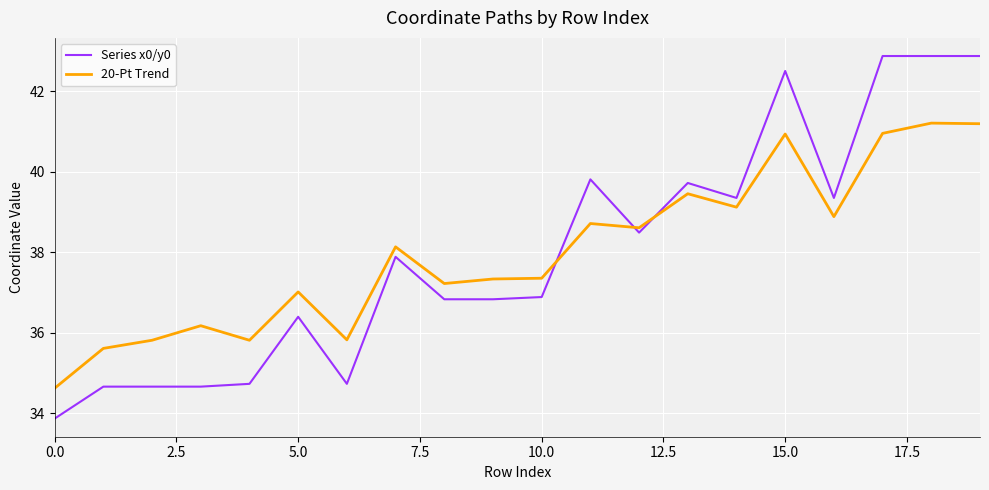

How many lines are shown in the chart?

2